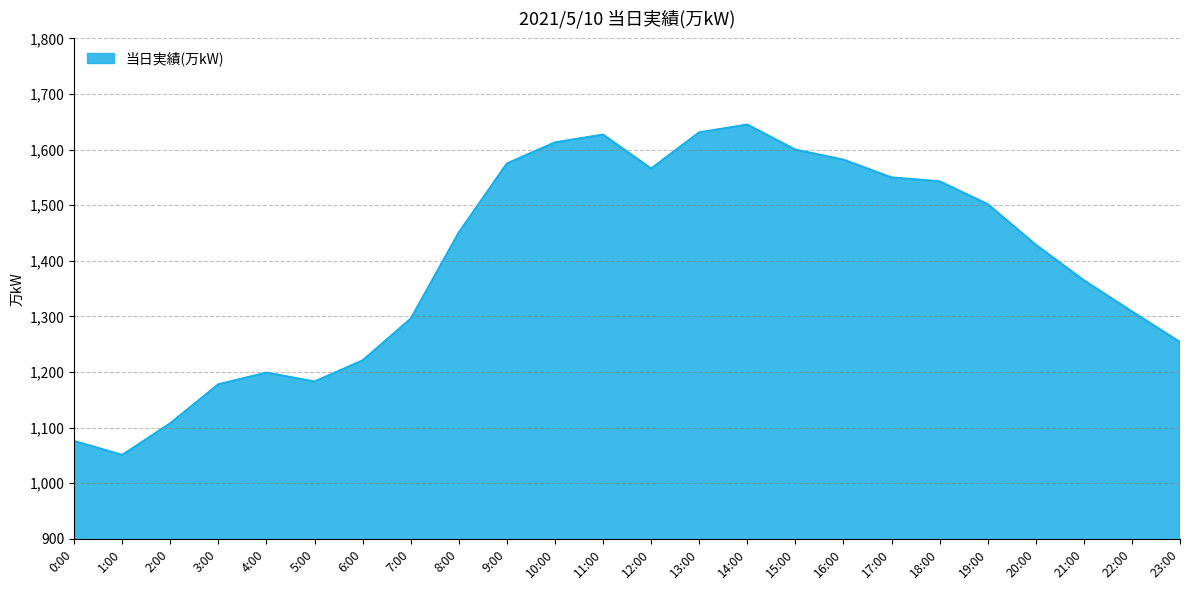

Which category has the lowest value across all series?

1:00